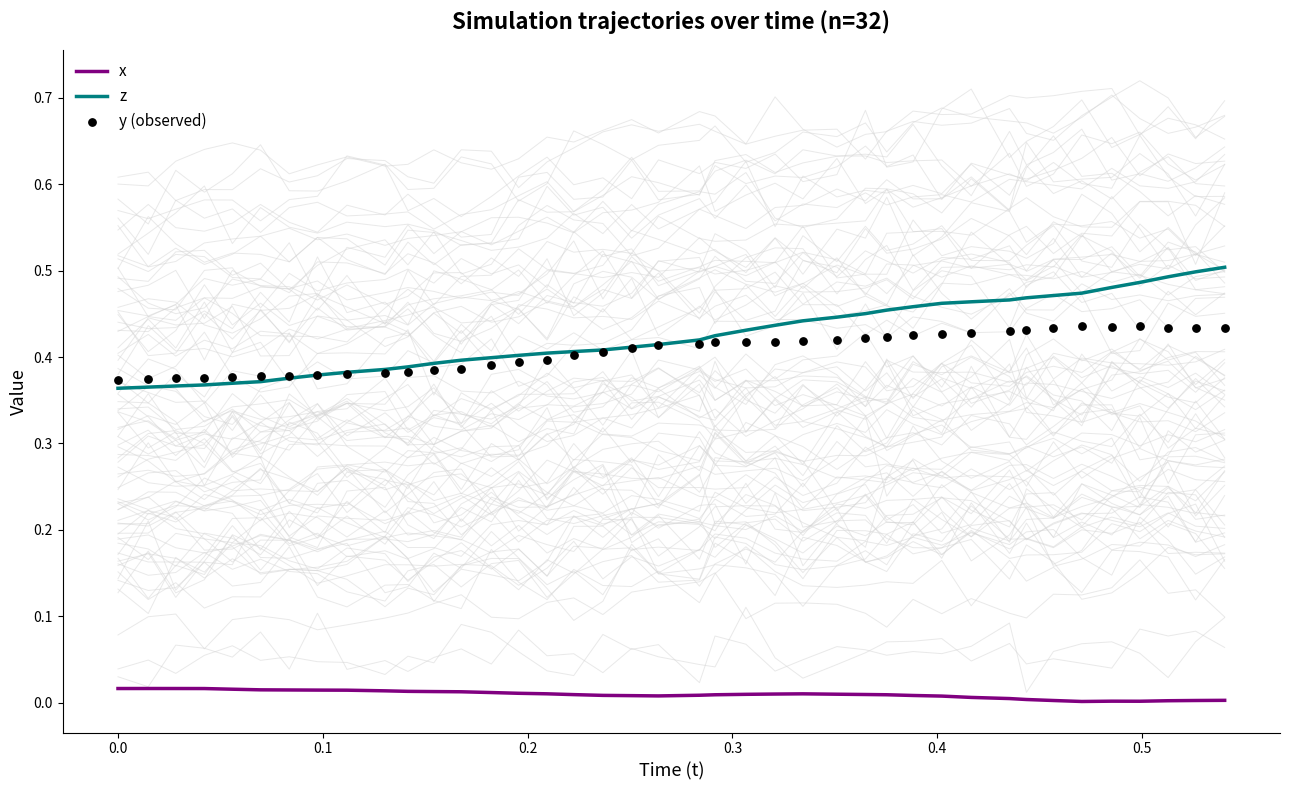

Which series has the largest total across all categories?

z